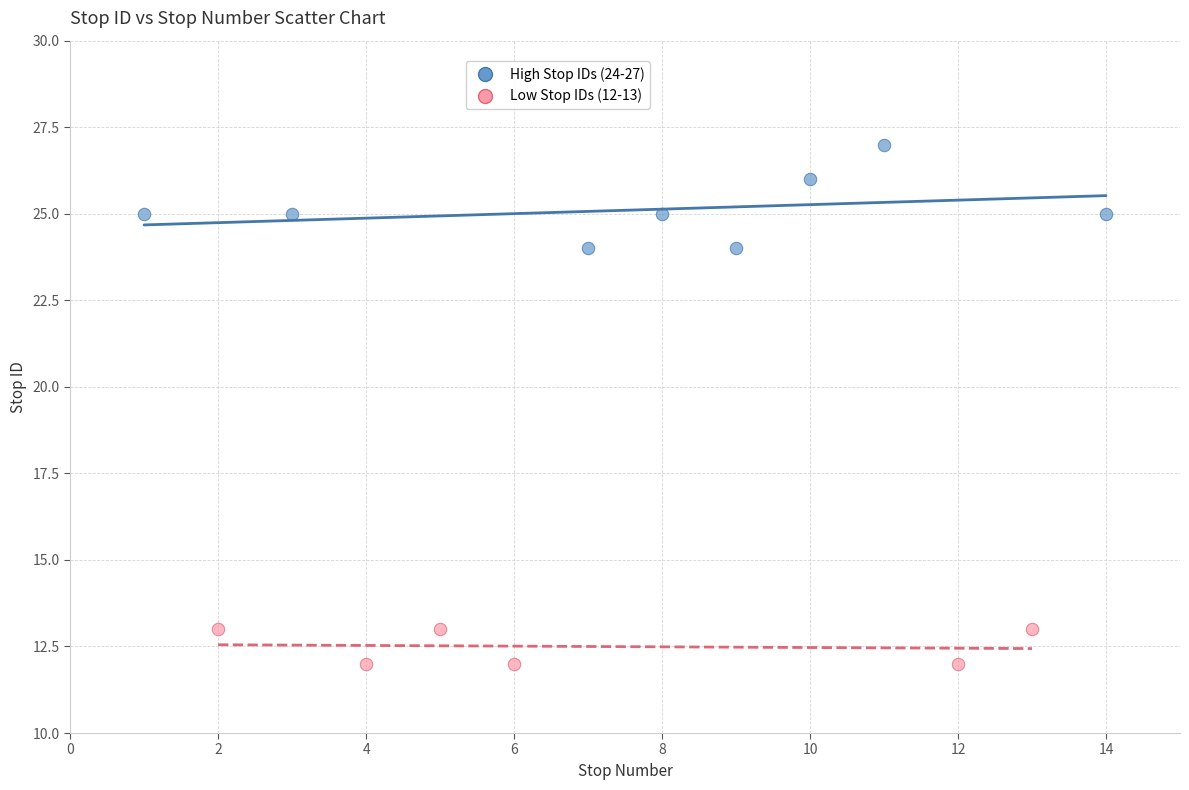

Which series reaches the maximum Y coordinate?

High Stop IDs (24-27)